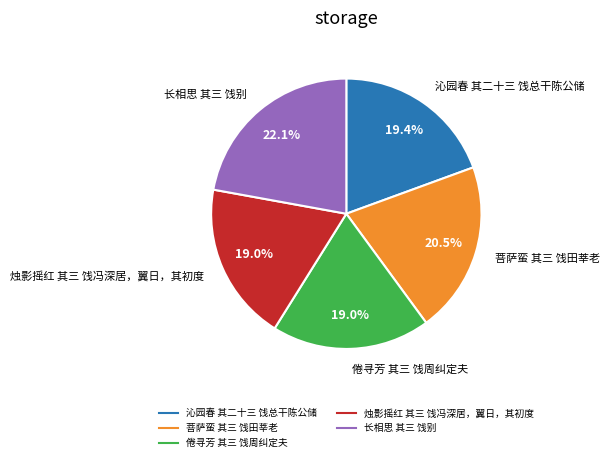

To the nearest percent, what percentage of the pie is 沁园春 其二十三 饯总干陈公储?

19%